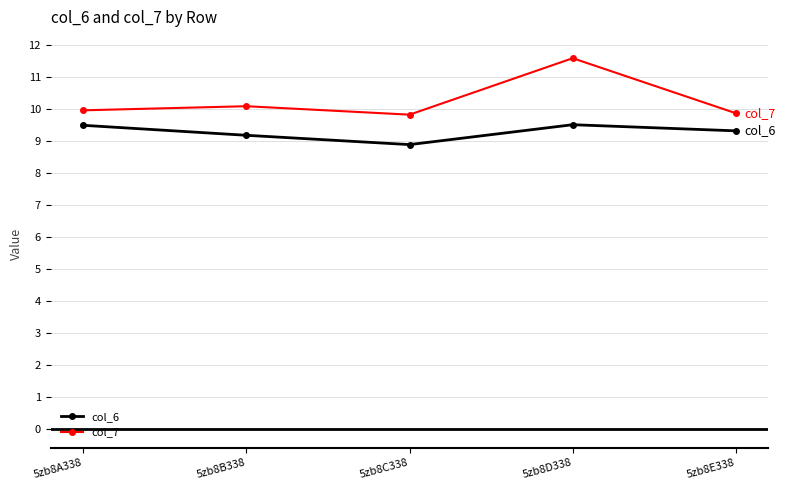

List the series in order of their peak value, lowest first.

col_6, col_7